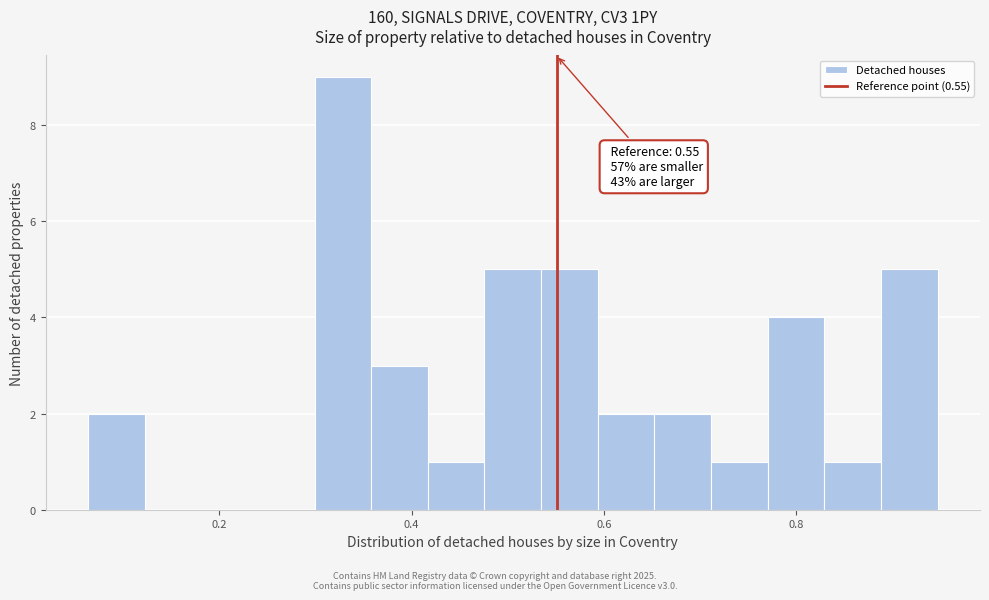

Read against the x-axis, roughly where is the centre of the tallest bar?

0.32